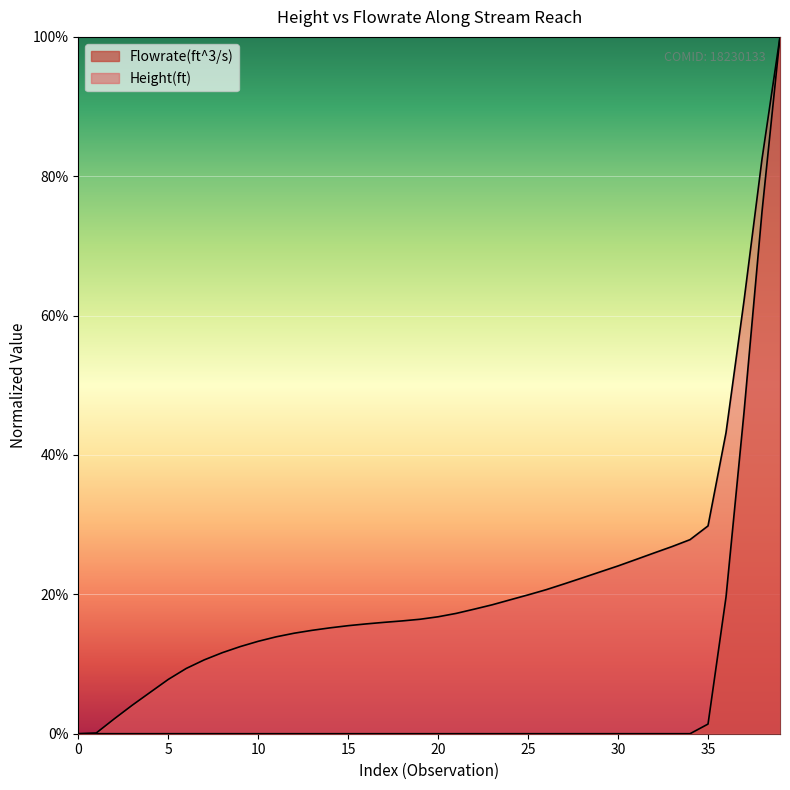

Between 30 and 15, which series saw the biggest shift?

Height(ft)